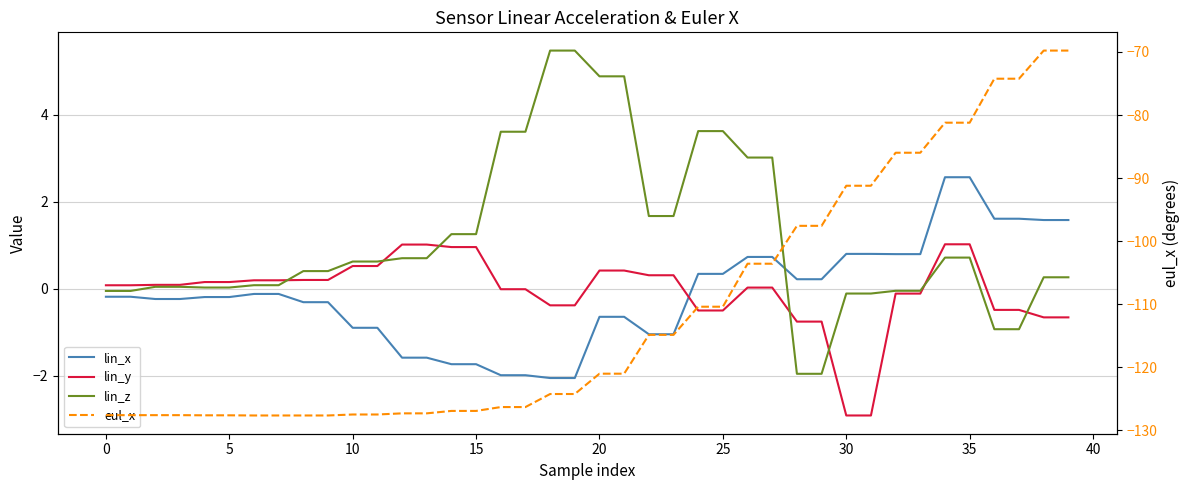

How many data points does each series have?

40